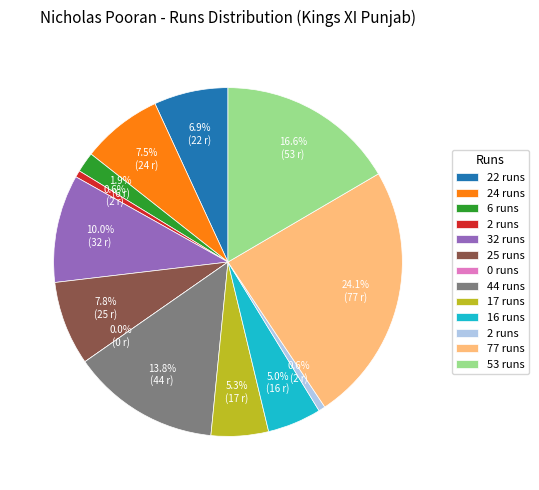

What is the change in value from 22 to 53?

+31